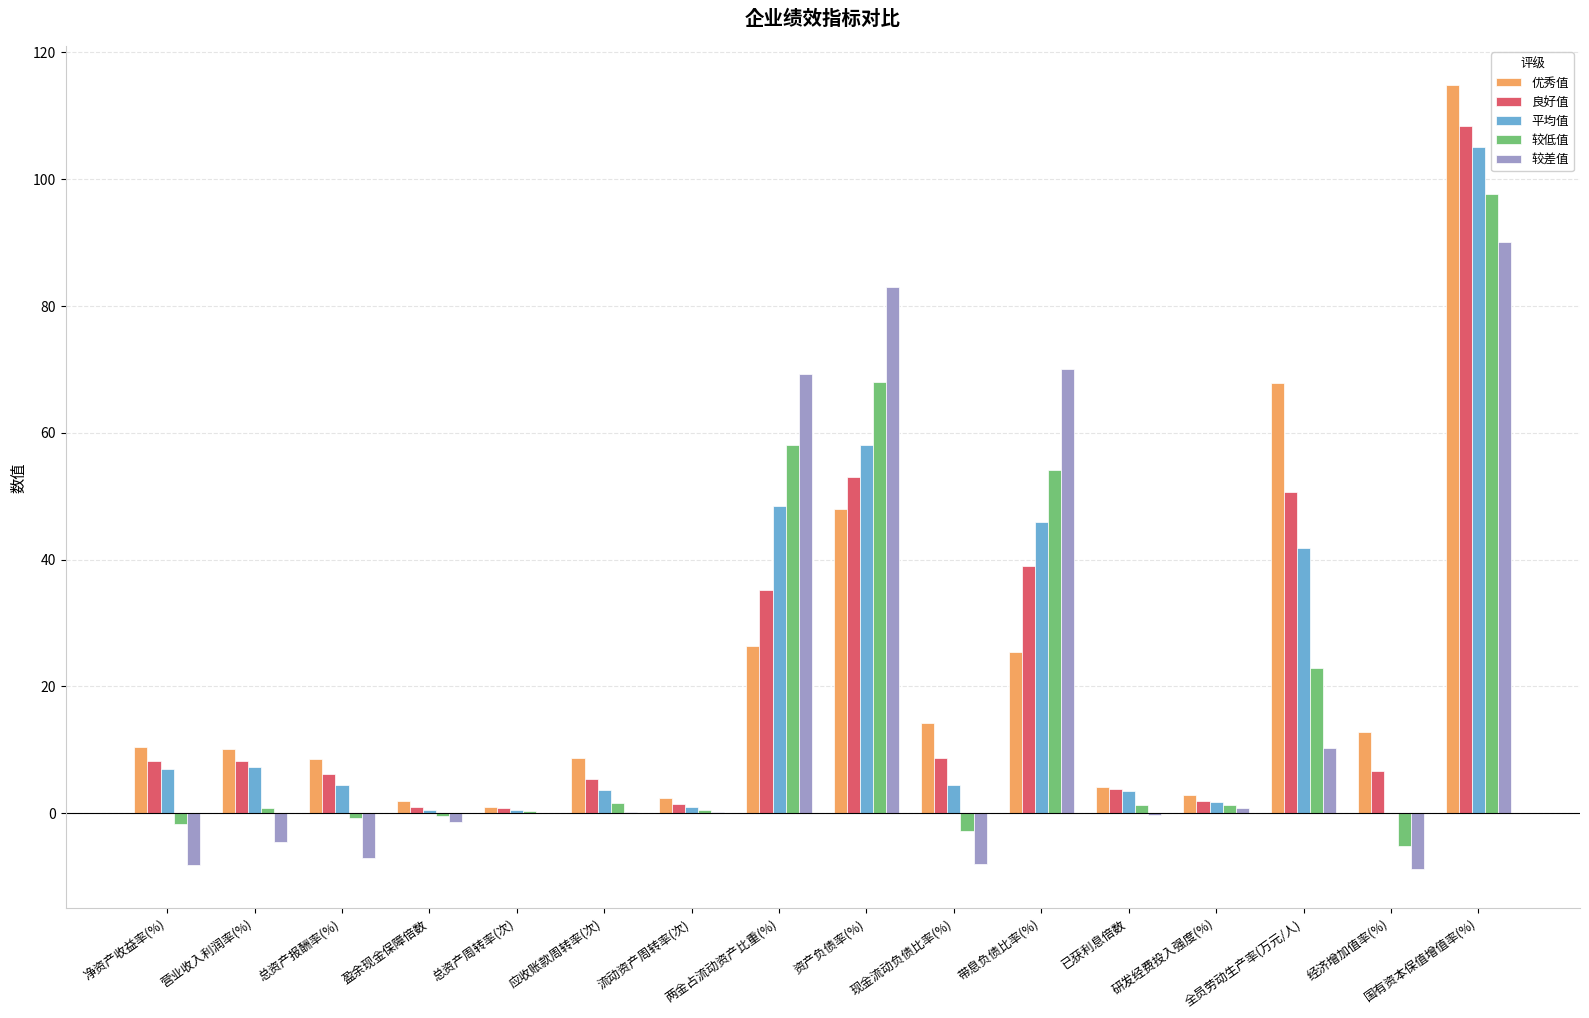

What is the approximate value of 较差值 at 总资产报酬率(%)?

-7.0